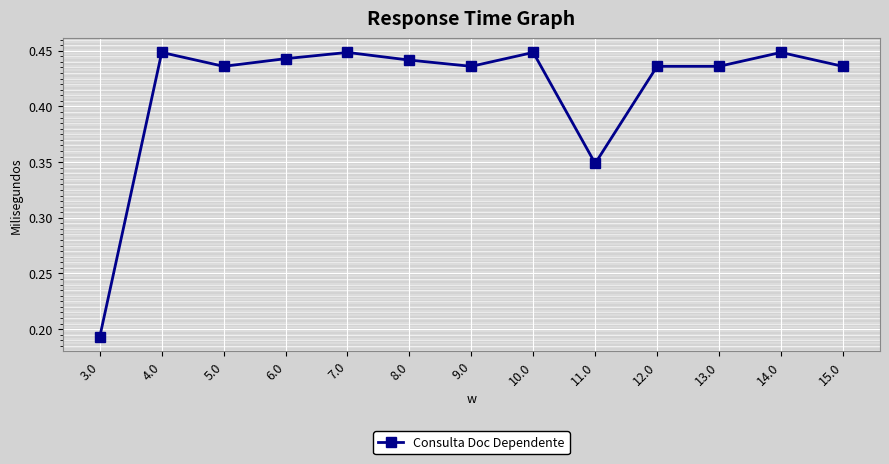

True or false: there are more than 2 points higher than both neighbors.

True